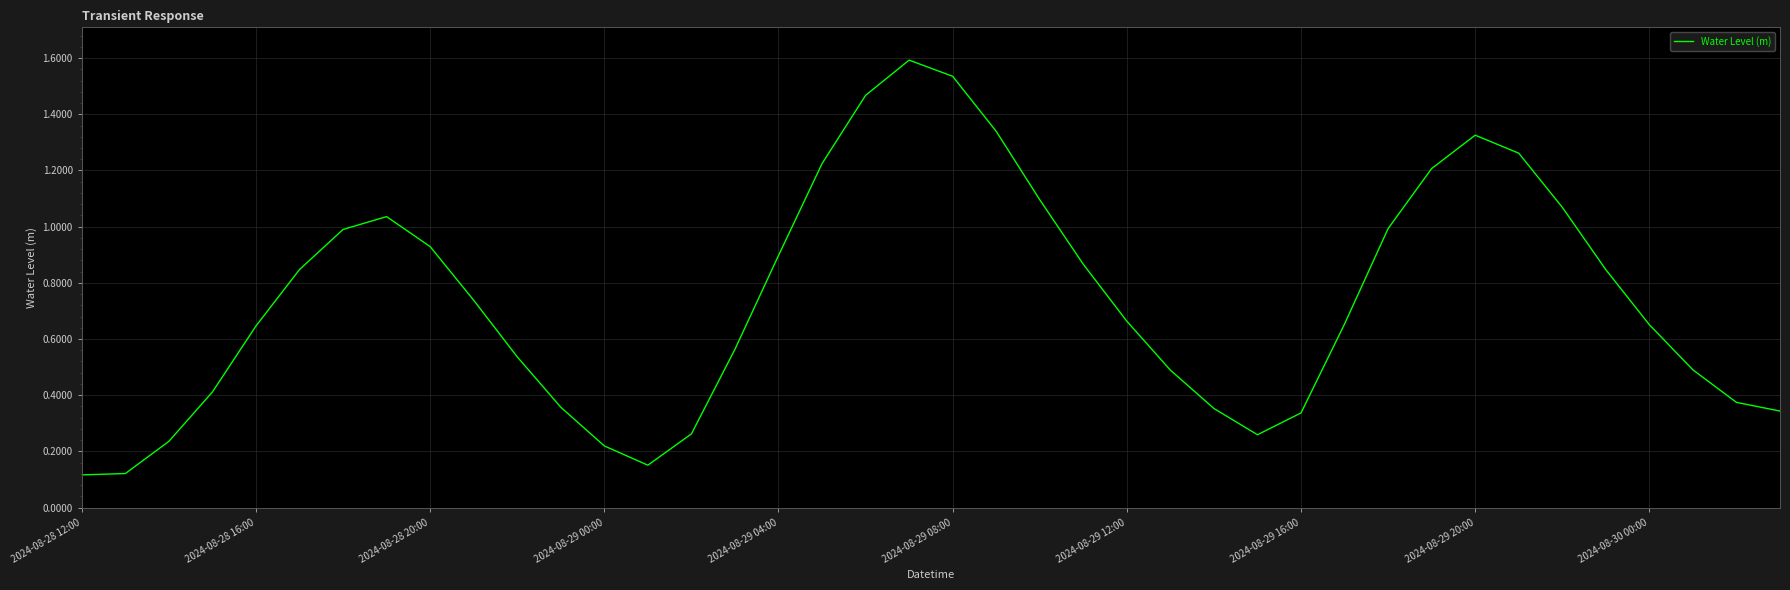

What is the maximum value shown in the chart?

1.6